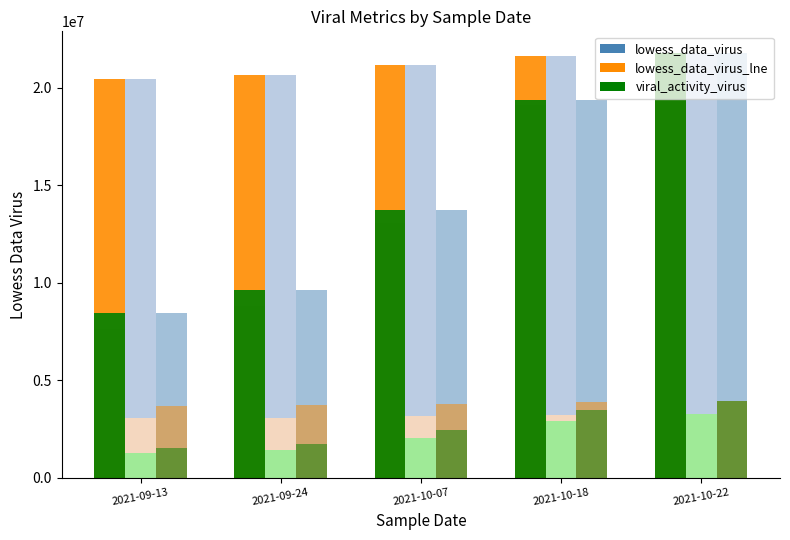

At which label does lowess_data_virus_lne reach its minimum?

2021-09-13